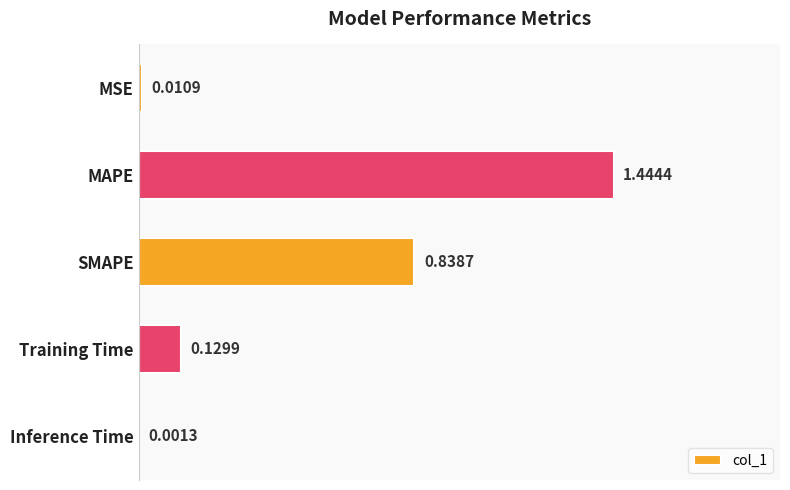

Are the bars horizontal?

Yes